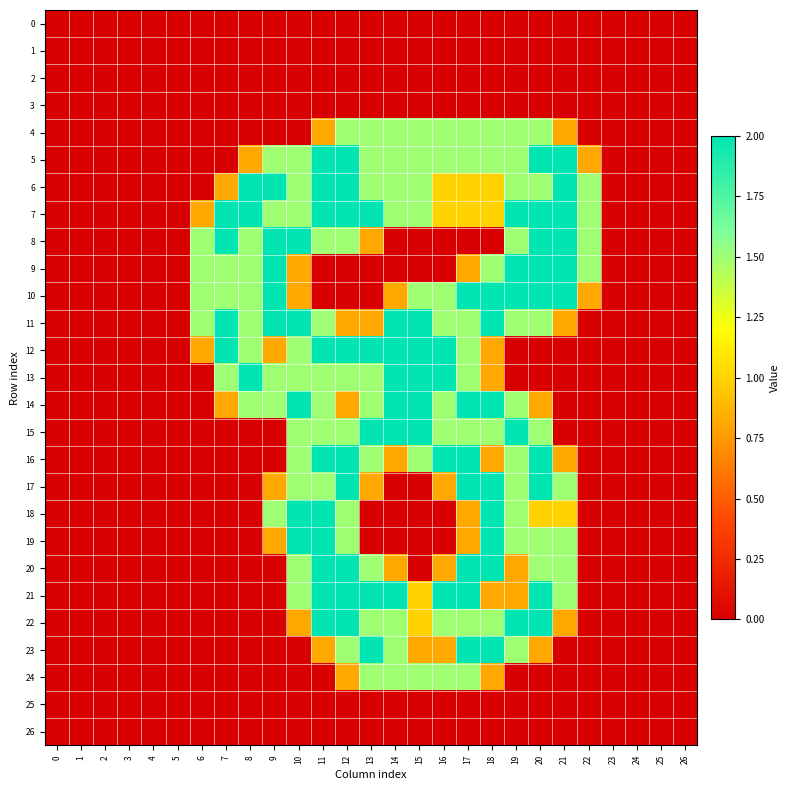

Between 11 and 16, which series saw the biggest shift?

18